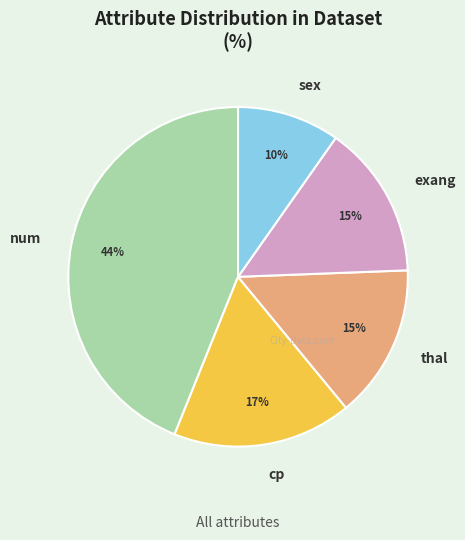

To the nearest percent, what percentage of the pie is thal?

15%